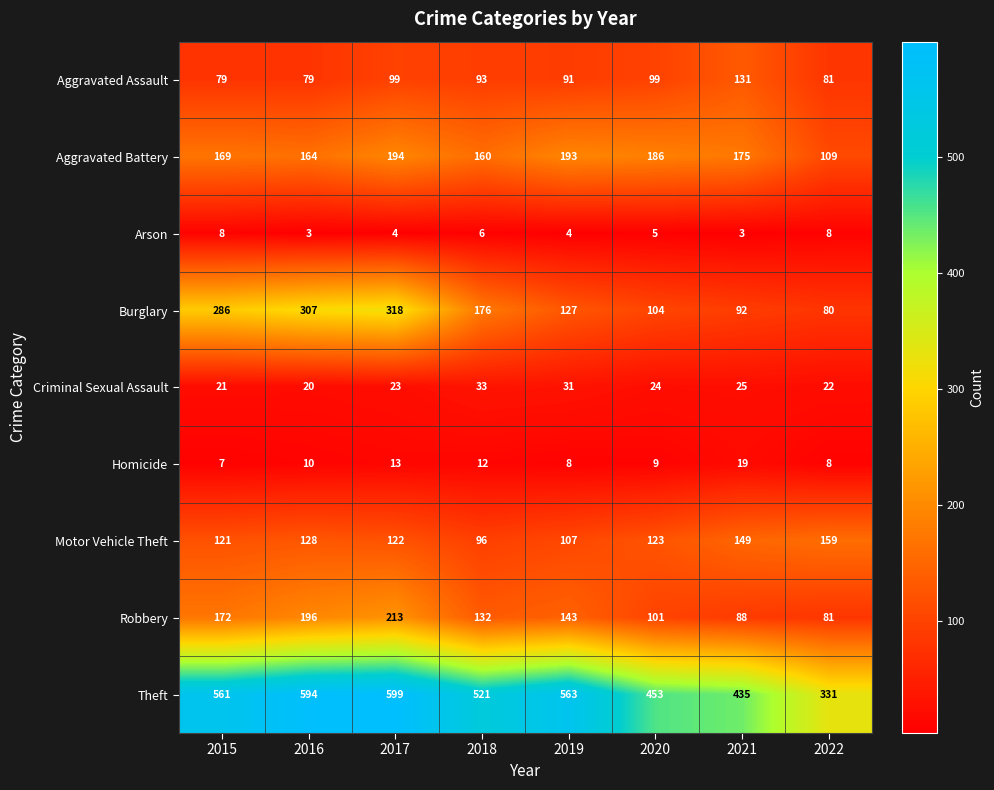

What is the sum of all Aggravated Assault values?

752